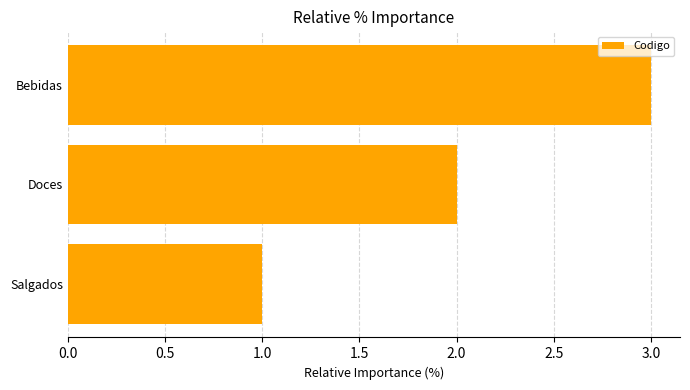

True or false: the data shows 4 at Bebidas.

False